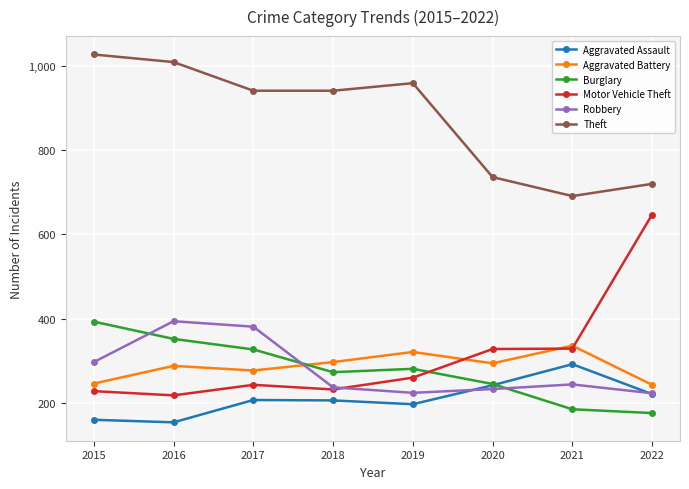

How many lines are shown in the chart?

6